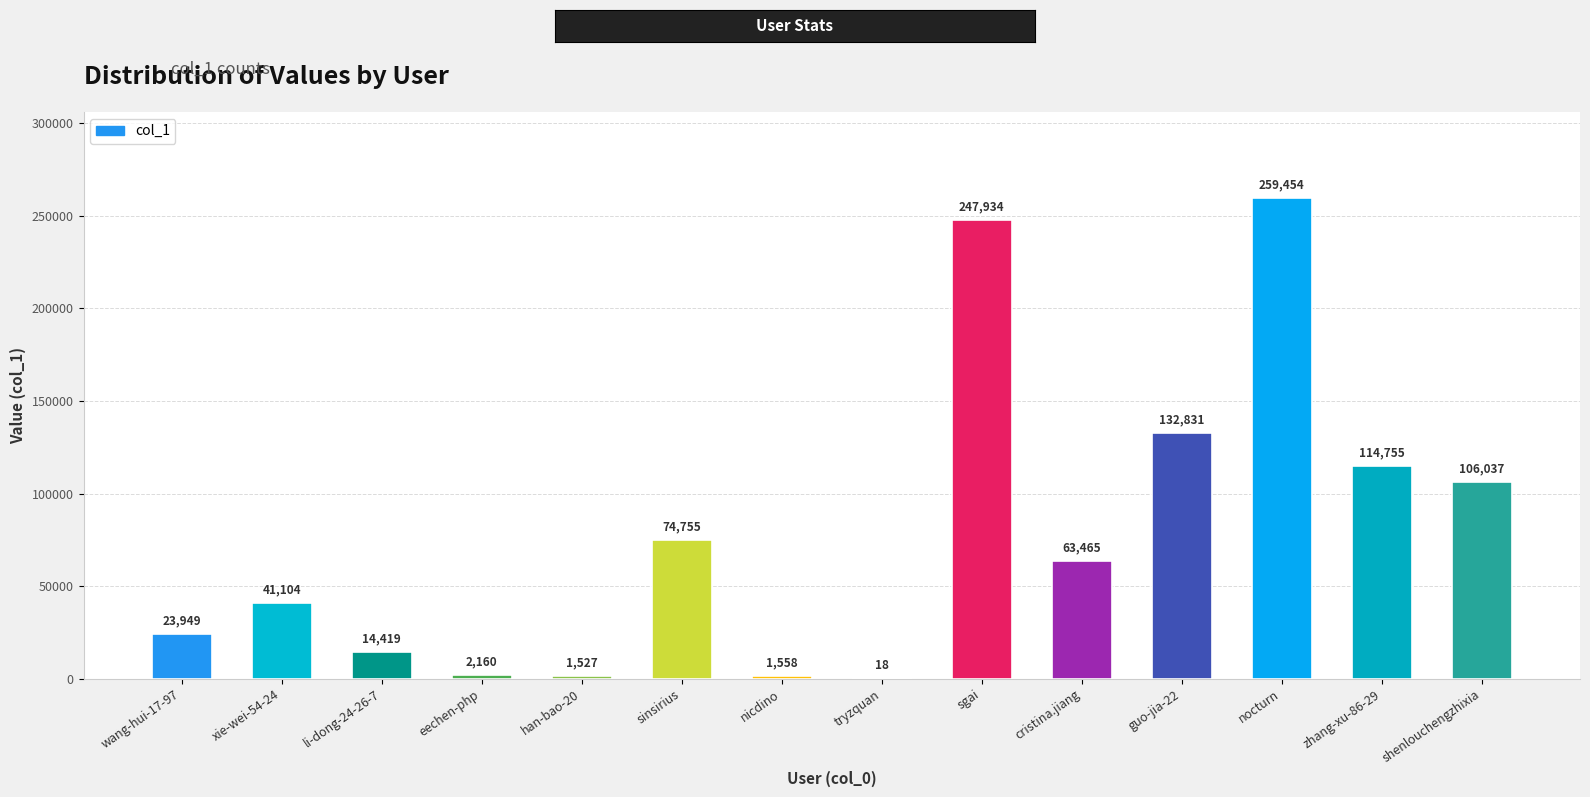

True or false: the data shows 12670 at wang-hui-17-97.

False